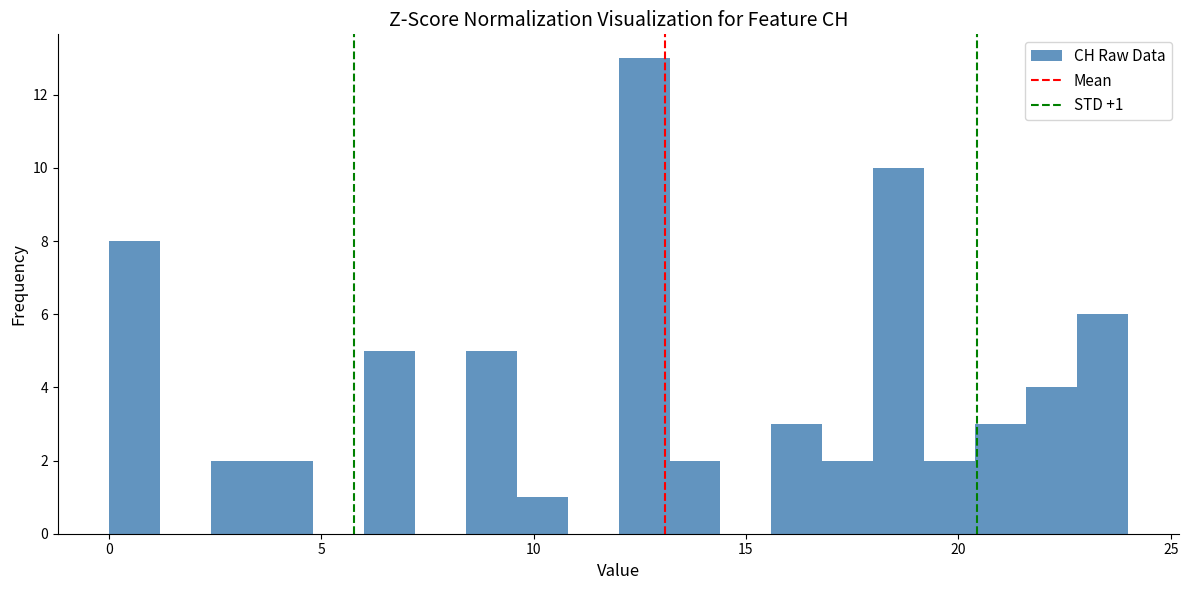

Read against the x-axis, roughly where is the centre of the tallest bar?

12.5